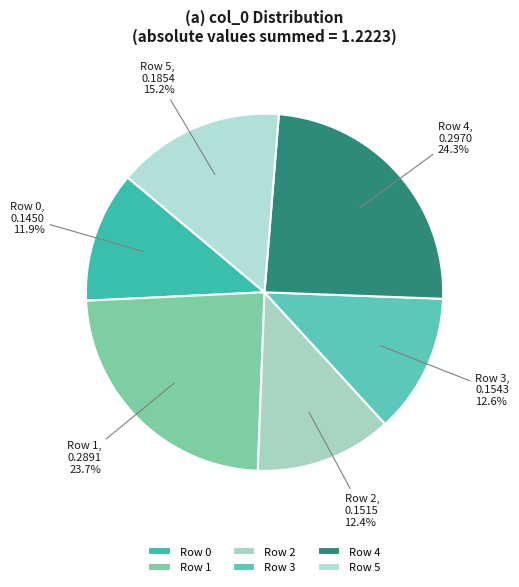

To the nearest percent, what is the combined percentage of Row 3 and Row 2?

25%